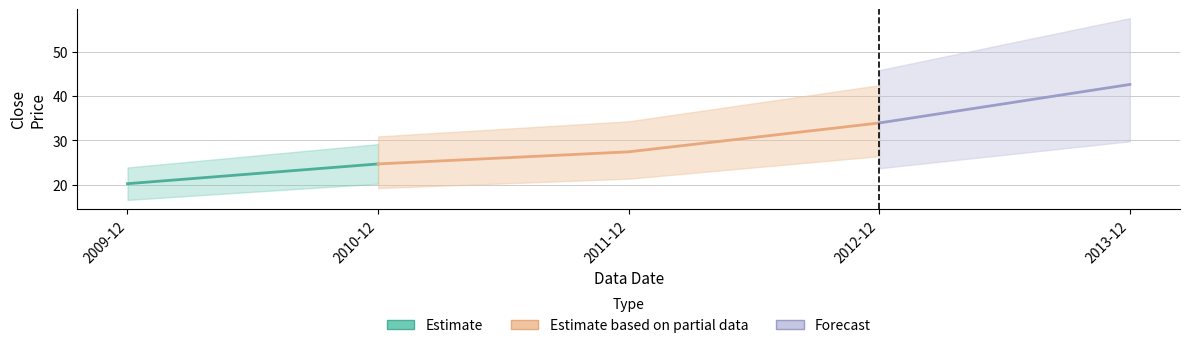

What is the sum of all values?

149.0